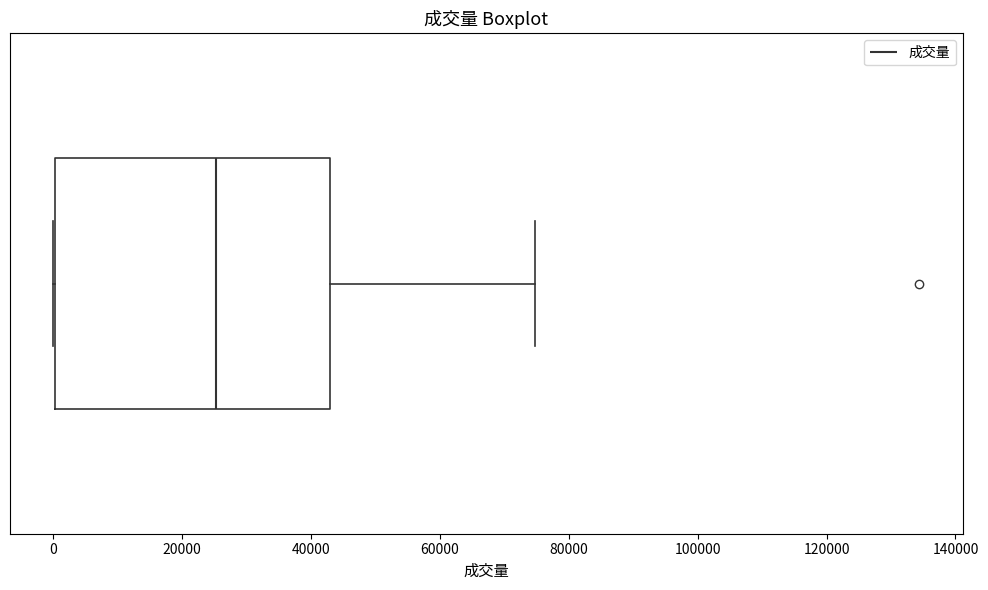

Read this box plot against the x-axis: the position of the median line, the range covered by the box, and the ends of both whiskers. The values are not printed on the chart, so give them approximately, as read against the axis.

median 26000, box 0 to 42000, whiskers 0 to 74000